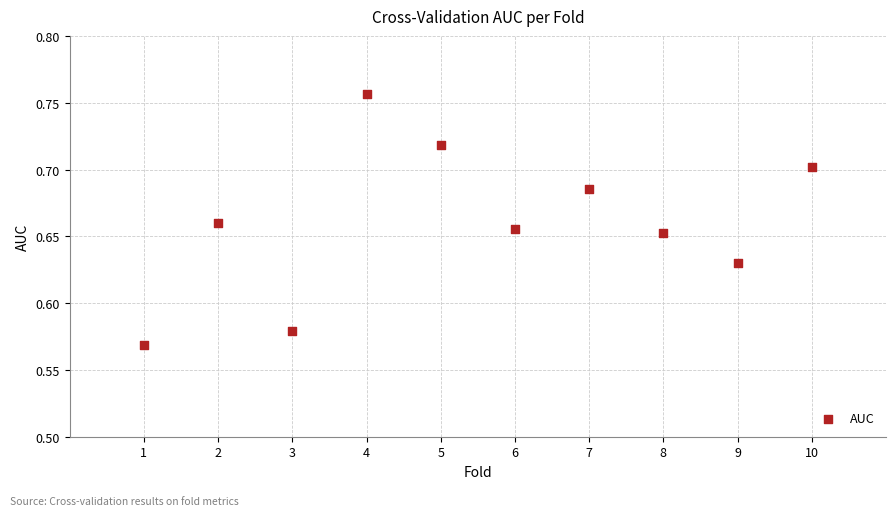

What is the range of X values (max minus min)?

9.0